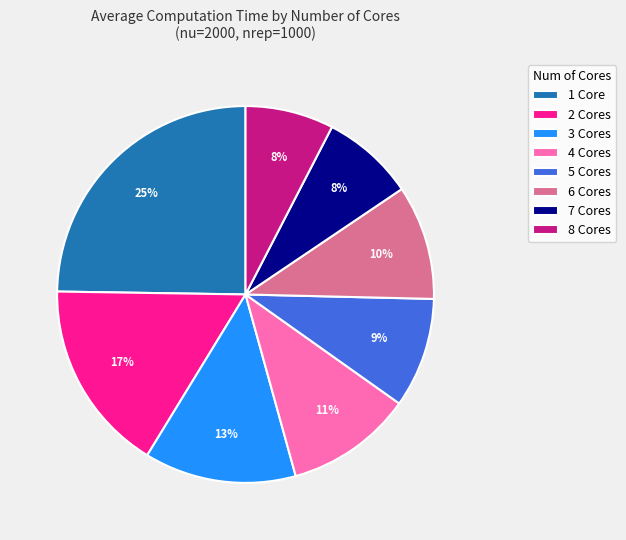

What is the largest slice in the pie chart?

1 Core